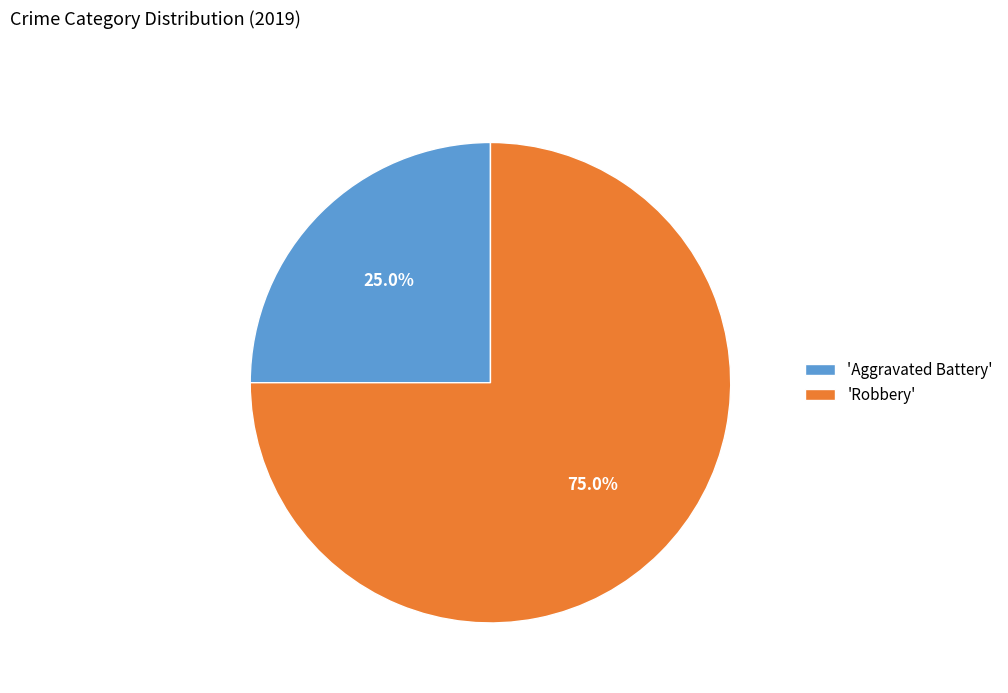

How many segments does this pie chart have?

2